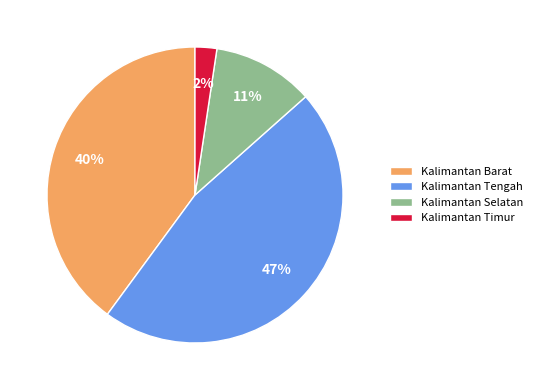

Does Kalimantan Selatan account for over 50% of the chart?

No